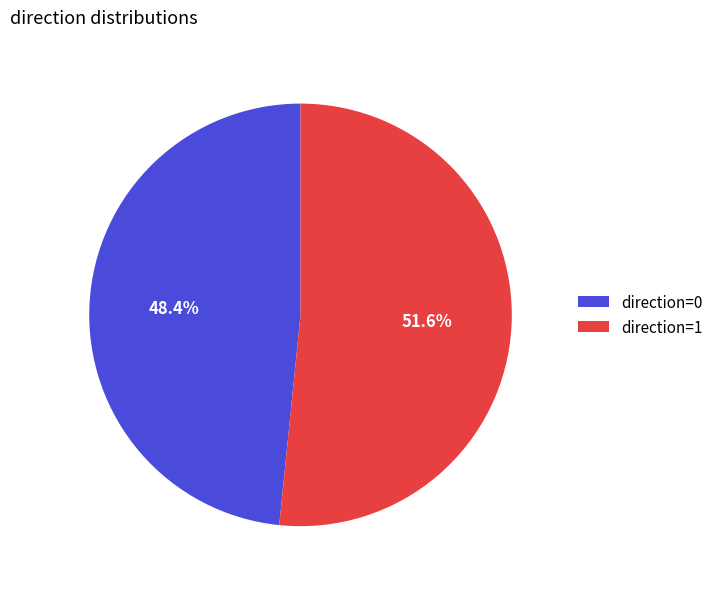

What is the smallest slice in the pie chart?

direction=0